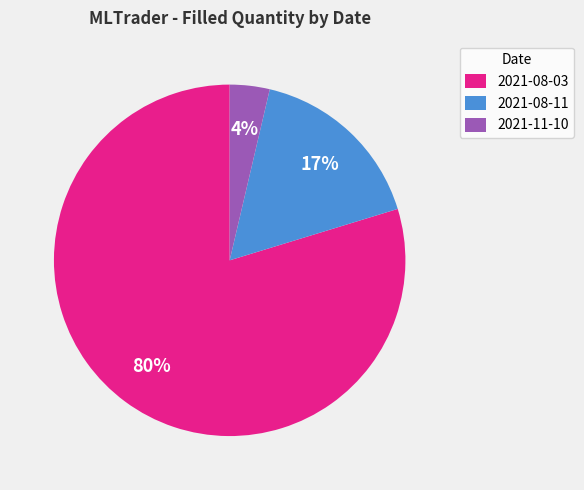

The 2021-08-11 slice represents 27% of the pie. True or false?

False